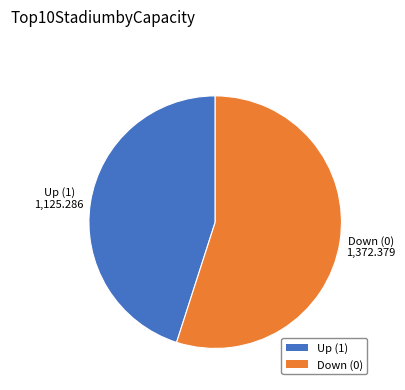

Do Down (0) and Up (1) together represent more than half of the pie?

Yes